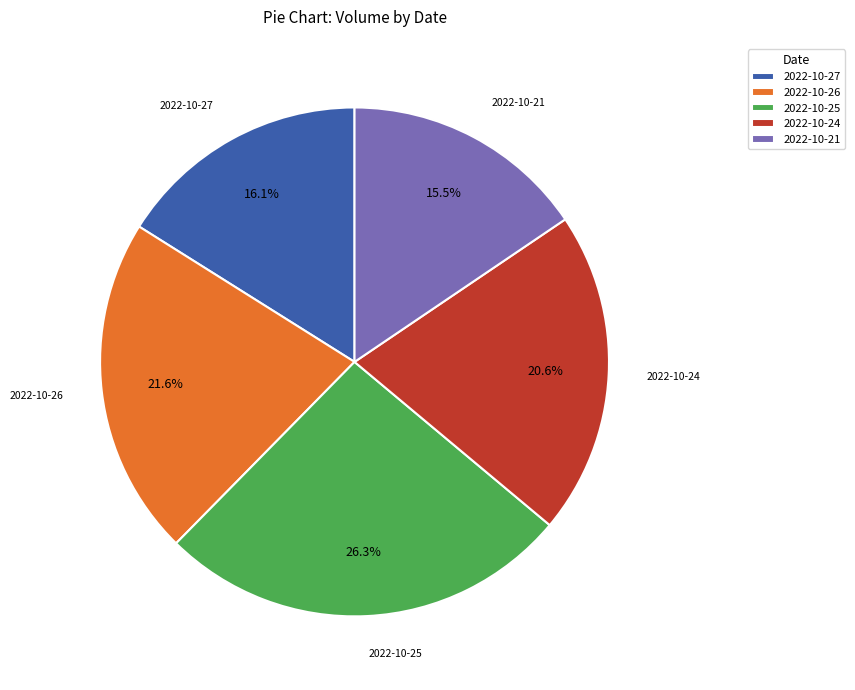

Is the sum of 2022-10-26 and 2022-10-24 greater than half?

No